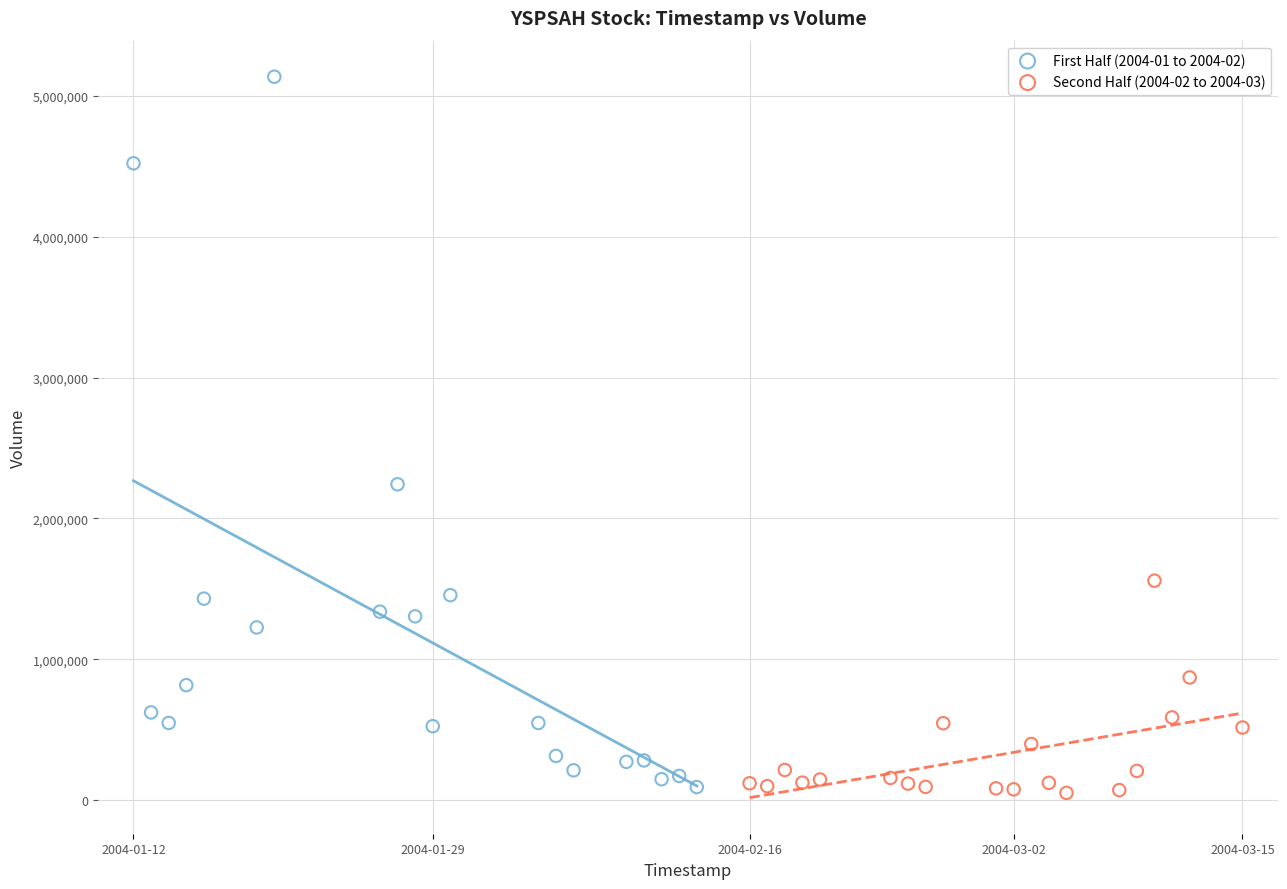

Which series has the largest Y range (max minus min)?

First Half (2004-01 to 2004-02)